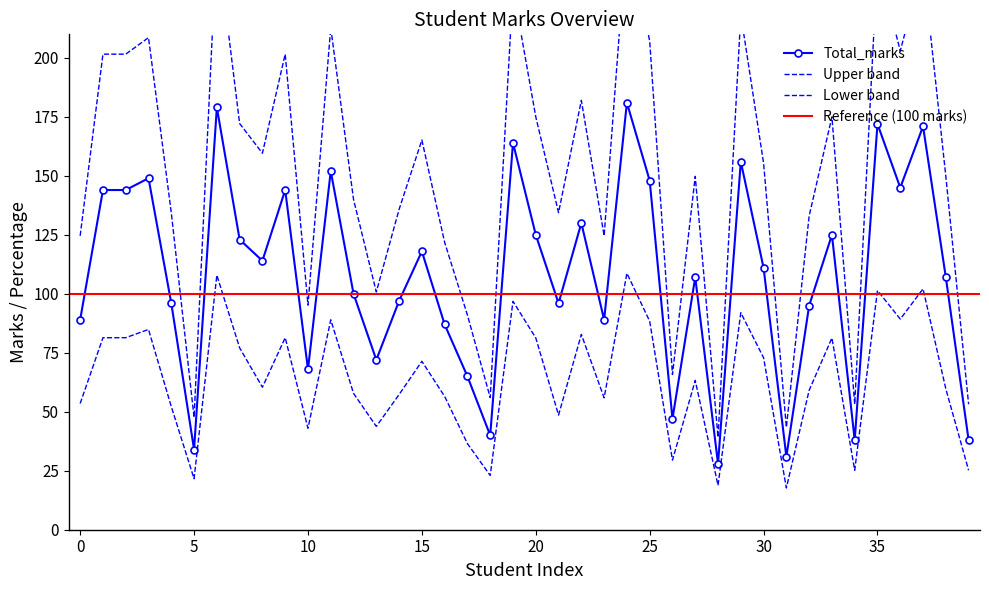

The value of Percentage at 30 is 253.9. True or false?

False